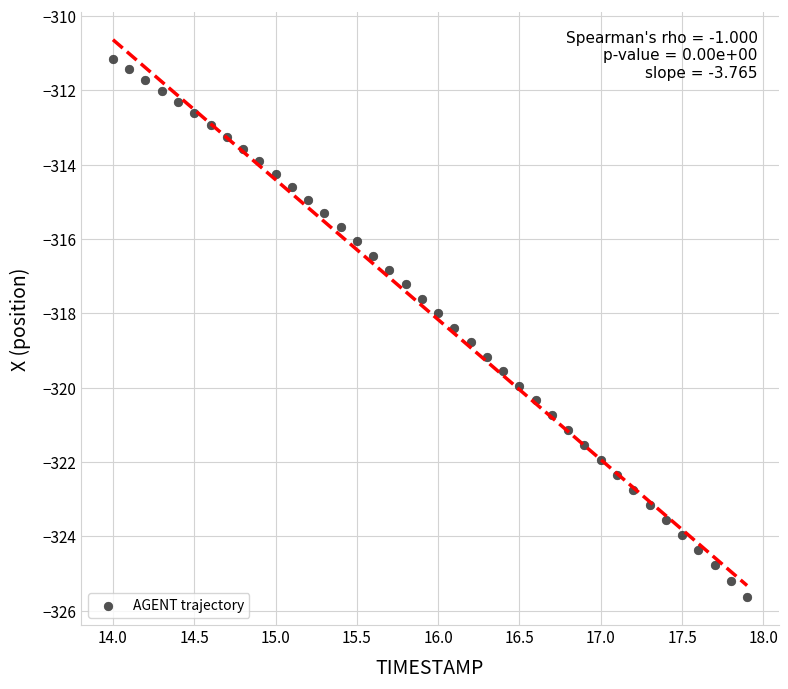

What is the range of X values (max minus min)?

3.9